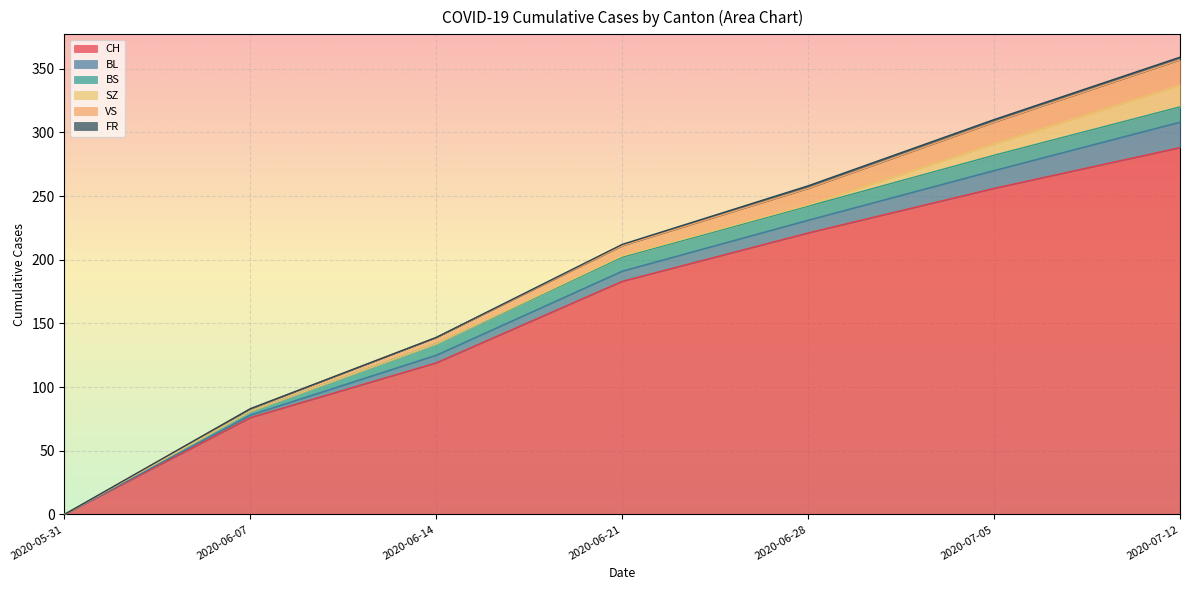

Is it true that CH equals 0 at 2020-05-31?

True